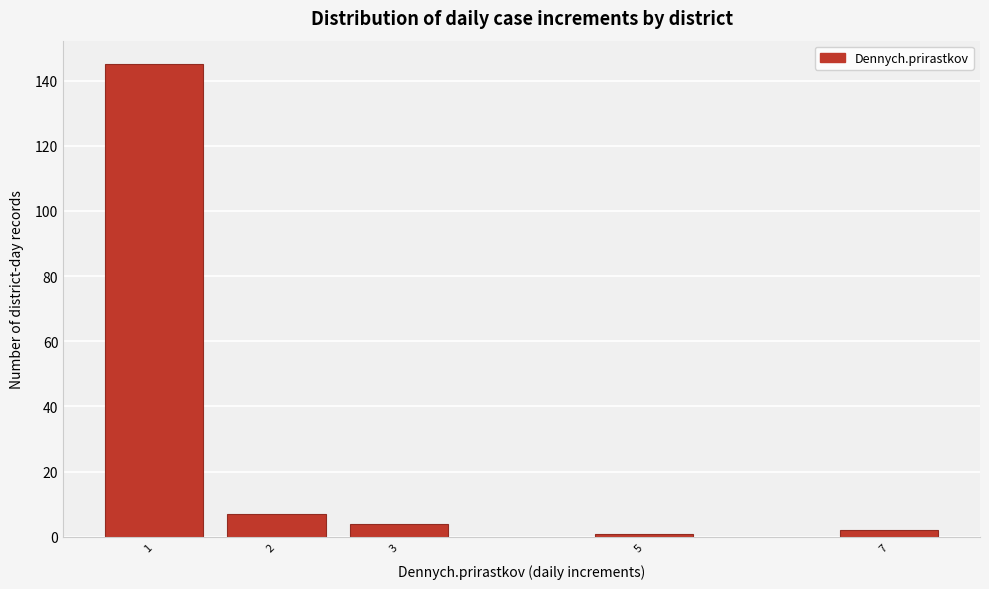

Reading left to right, what are all the values shown in this chart?

1=145	2=7	3=4	5=1	7=2